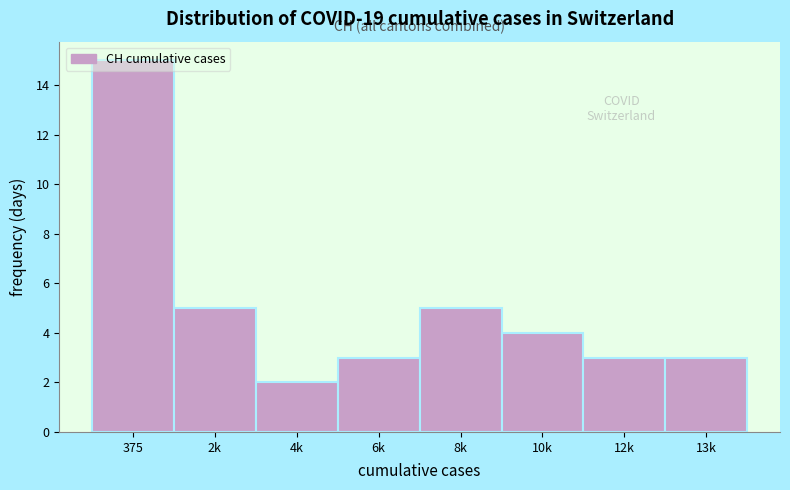

What is the label of the 1st bar from the right?

13k